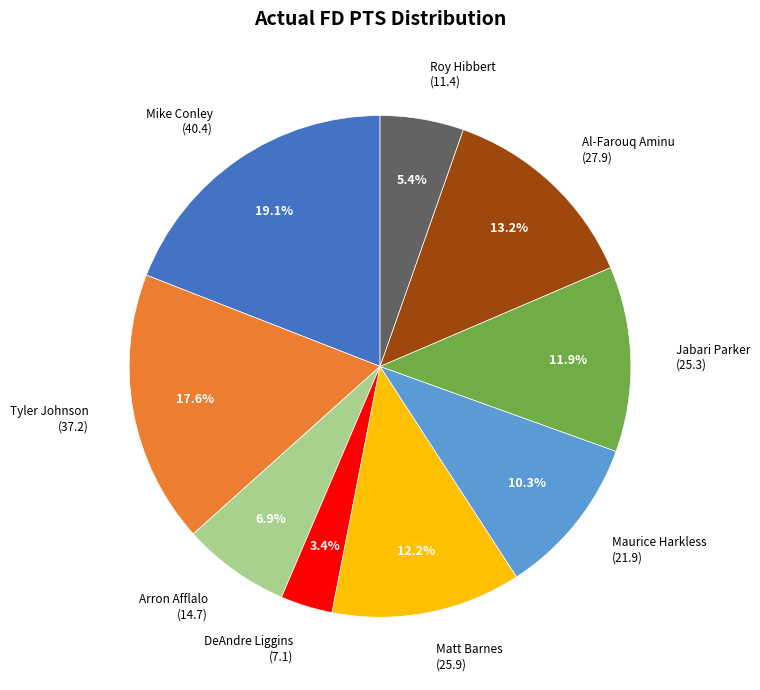

Does any single category account for the majority?

No